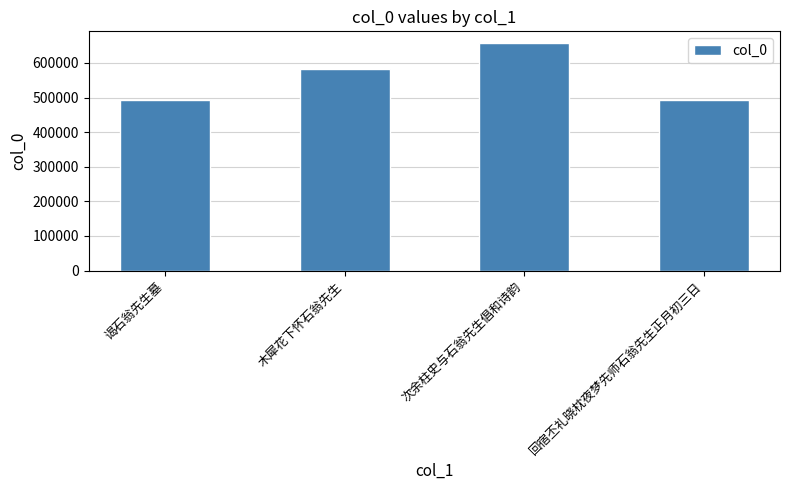

Read the value at 木犀花下怀石翁先生.

581093